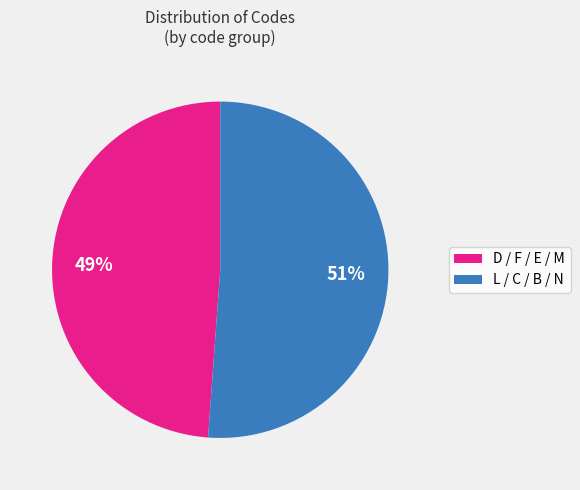

What percentage is the D / F / E / M slice, to the nearest percent?

49%